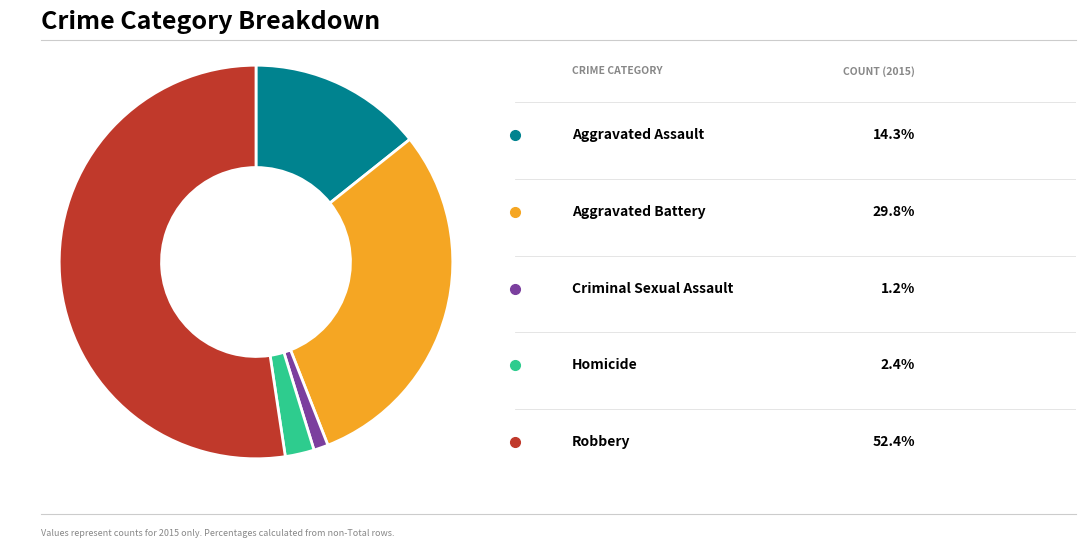

Does any single category account for the majority?

Yes